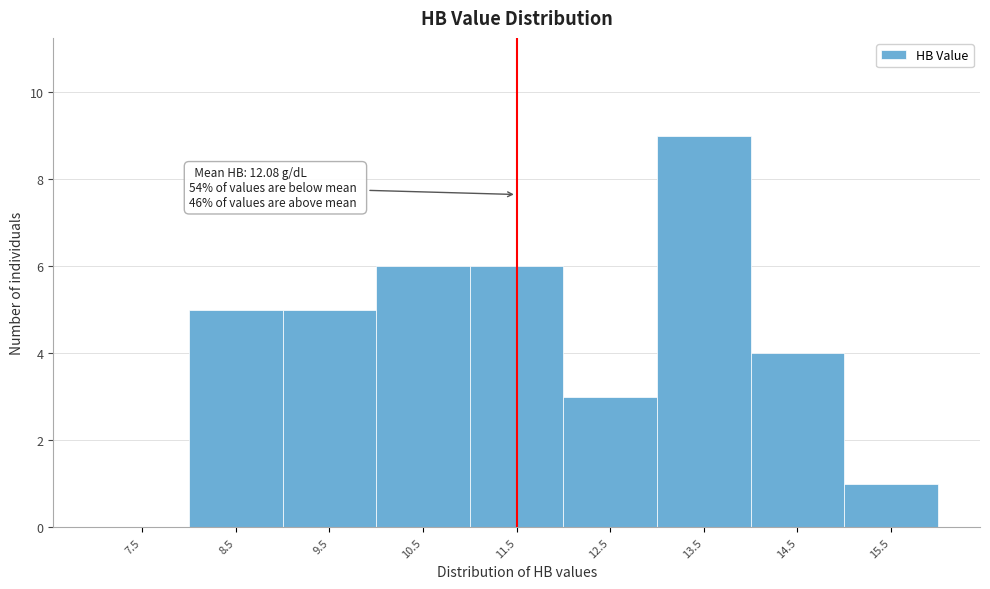

Reading left to right, list all the values displayed in this chart.

7.5=0	8.5=5	9.5=5	10.5=6	11.5=6	12.5=3	13.5=9	14.5=4	15.5=1